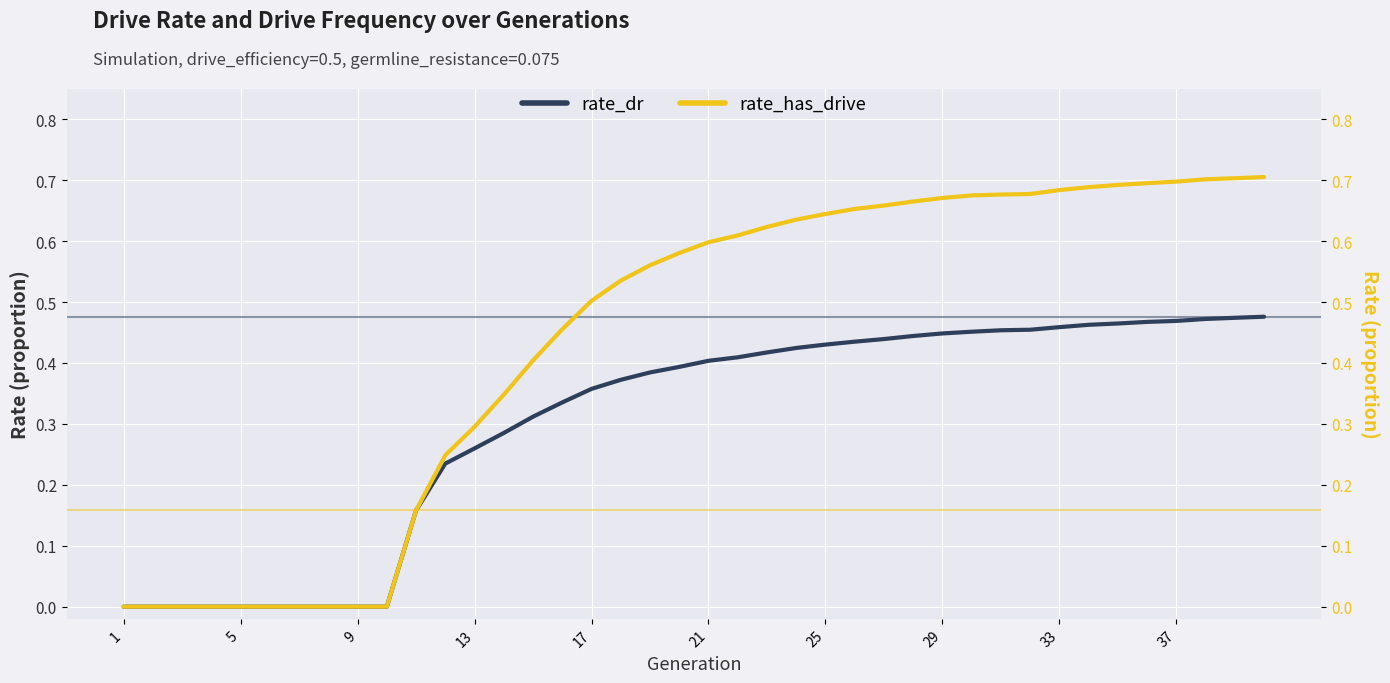

The value of rate_dr at 29 is 0.1. True or false?

False